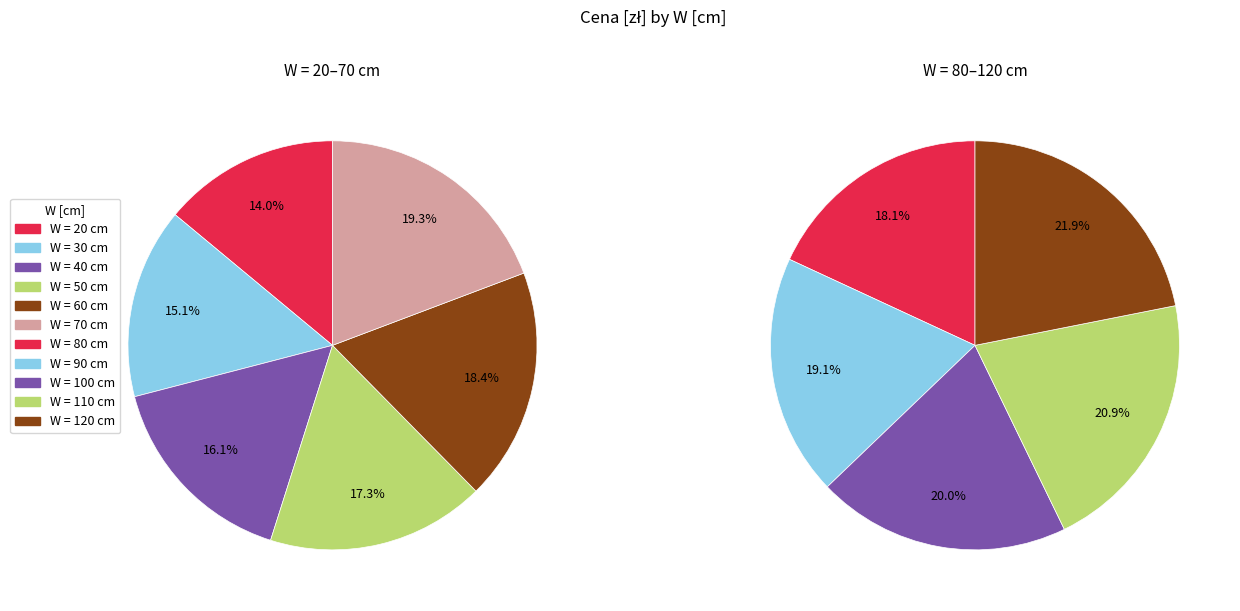

What is the largest slice in the pie chart?

120